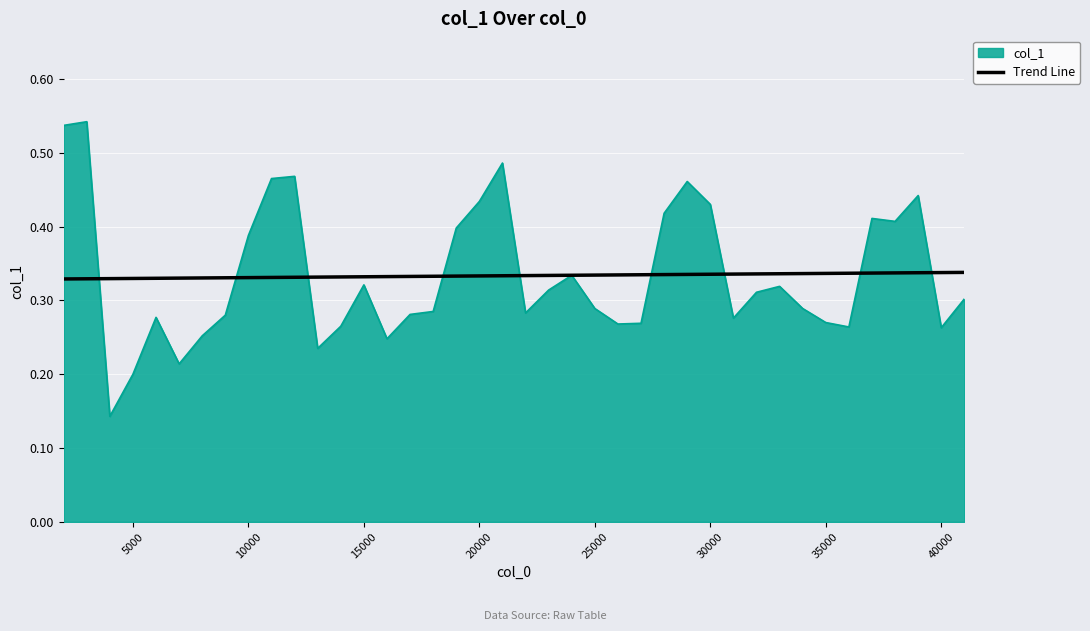

What are all the series names shown in the legend?

col_1, Trend Line